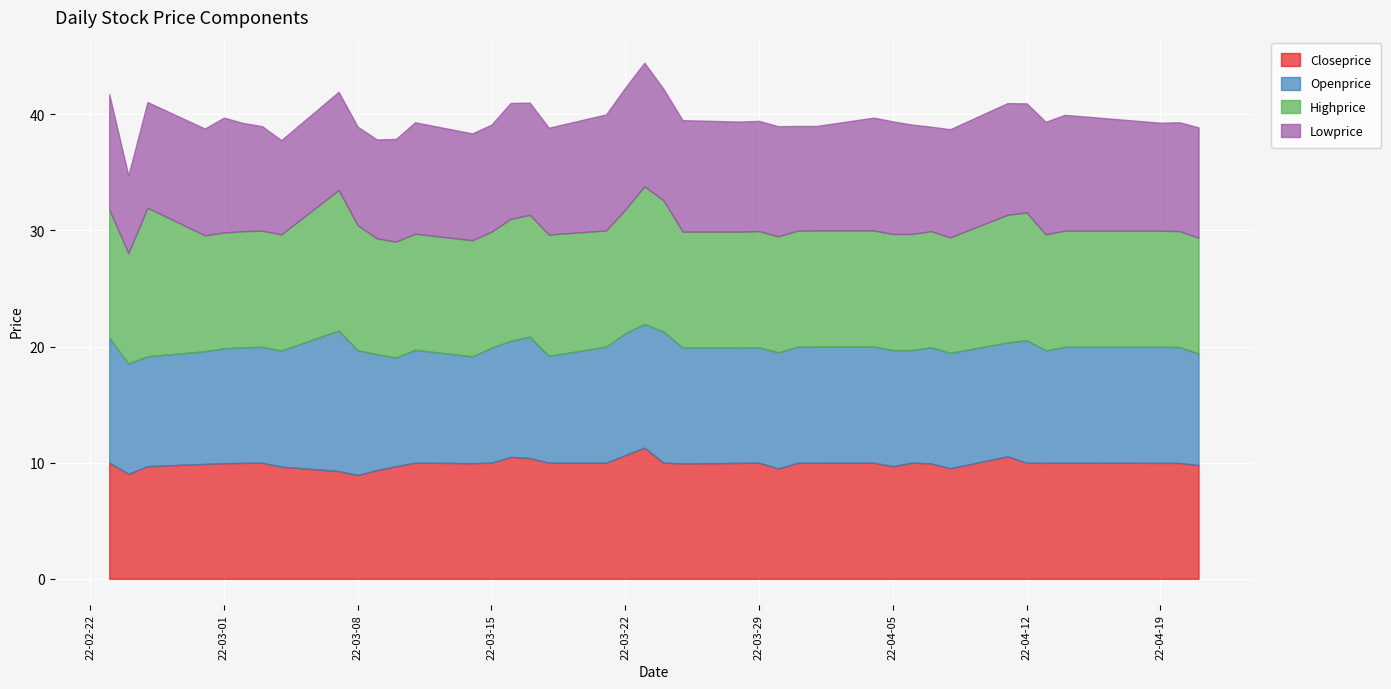

True or false: Lowprice has more than 2 points higher than both neighbors.

True